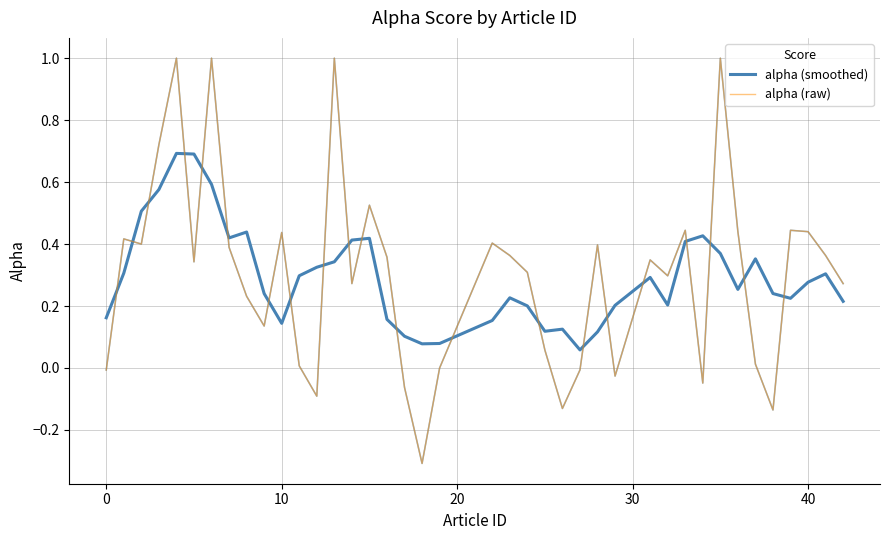

True or false: alpha (smoothed) and alpha (raw) intersect in this chart.

True